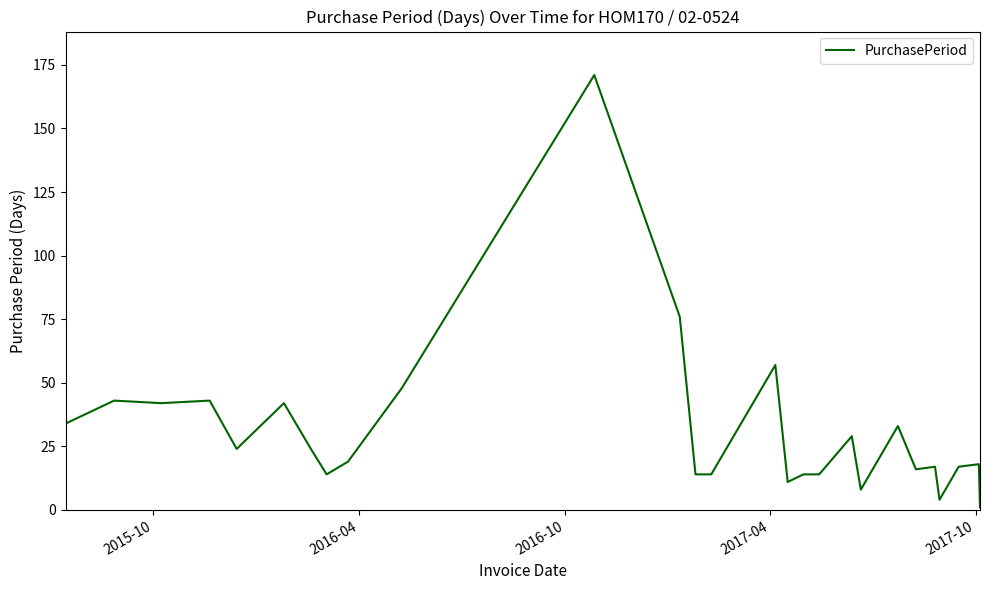

What is the maximum value shown in the chart?

171